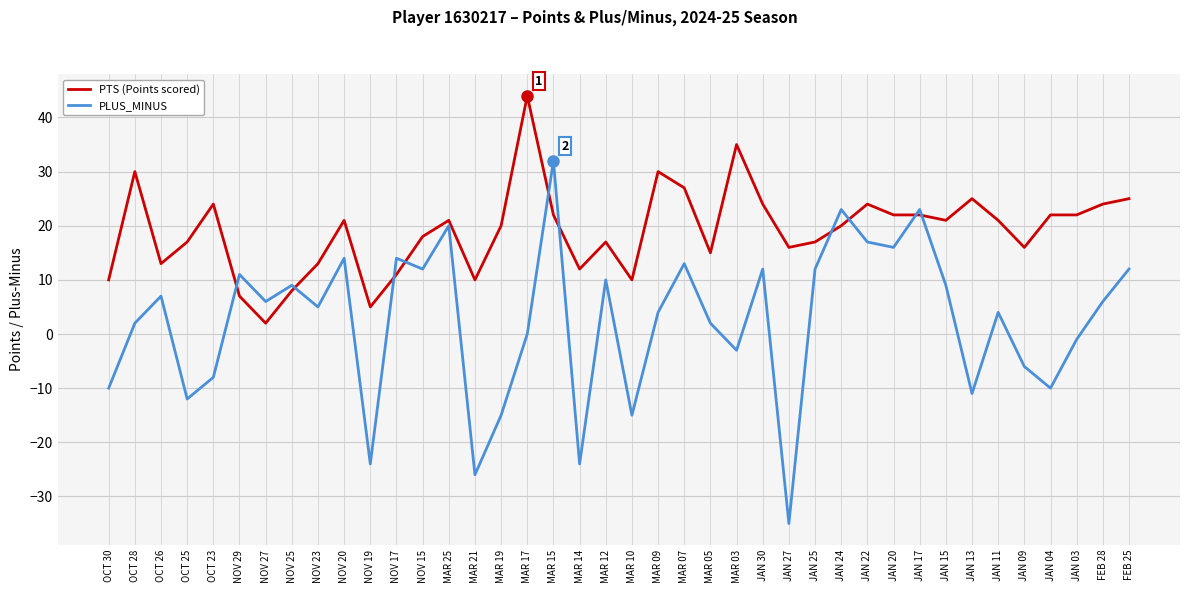

Which series ends up on top after the final intersection of PTS (Points scored) and PLUS_MINUS?

PTS (Points scored)